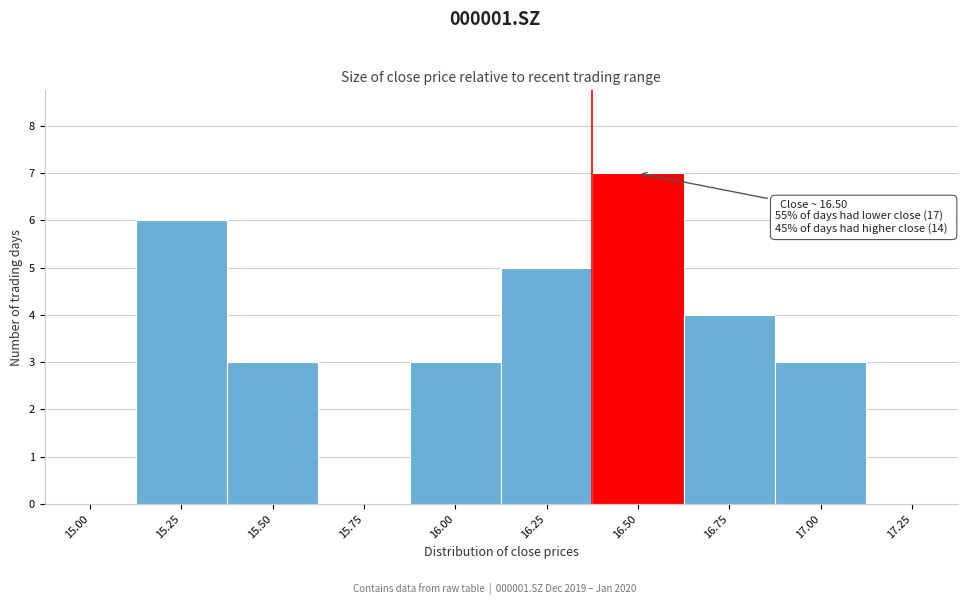

Reading left to right, list all the values displayed in this chart.

15.00=0	15.25=6	15.50=3	15.75=0	16.00=3	16.25=5	16.50=7	16.75=4	17.00=3	17.25=0